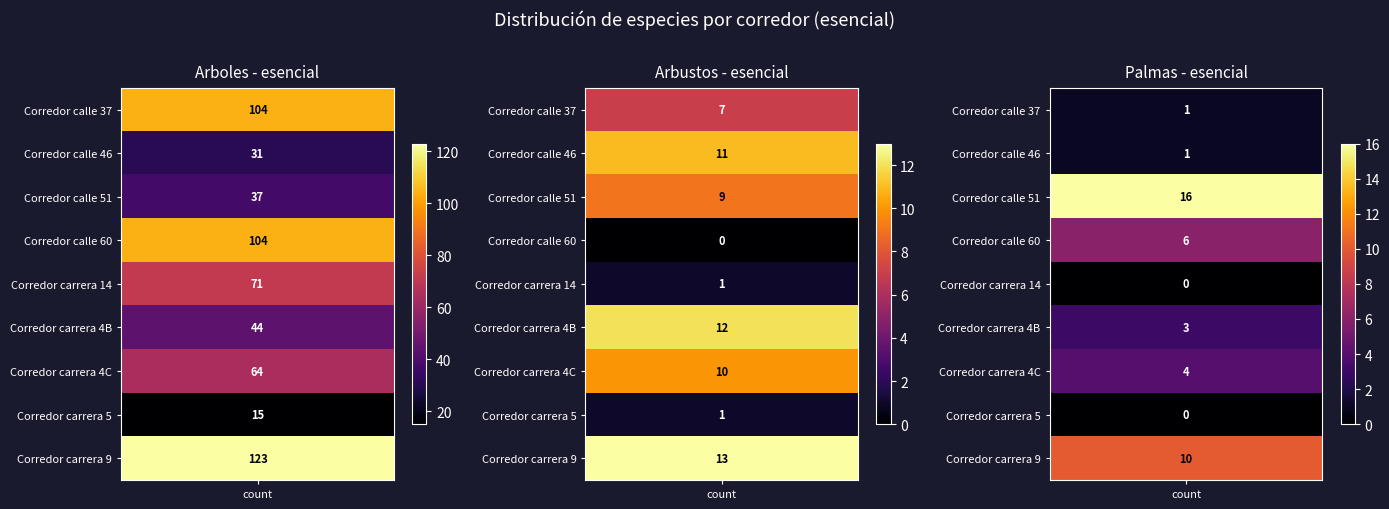

Read the Corredor carrera 4C value at 0, to the nearest 5.

65